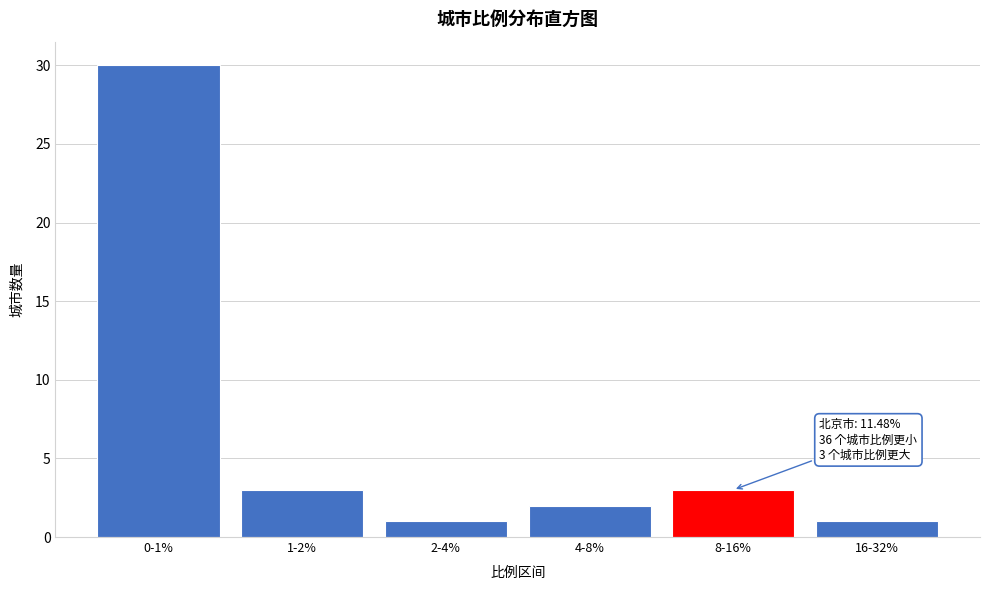

Reading right to left, extract all data points from this chart.

1	3	2	1	3	30